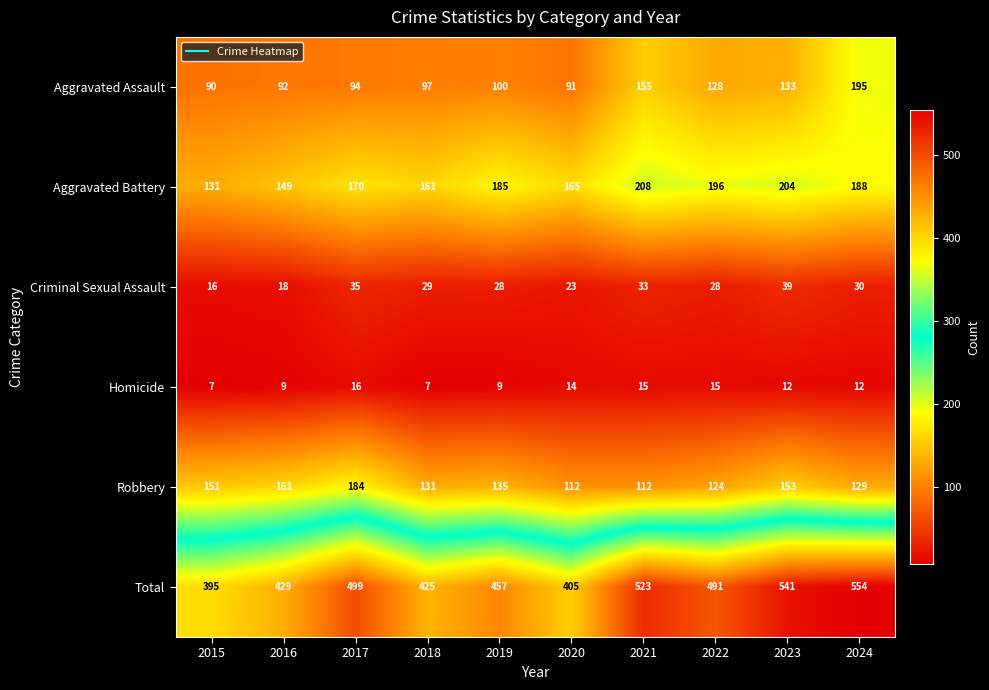

What is the difference between the highest and lowest values at 2024?

542